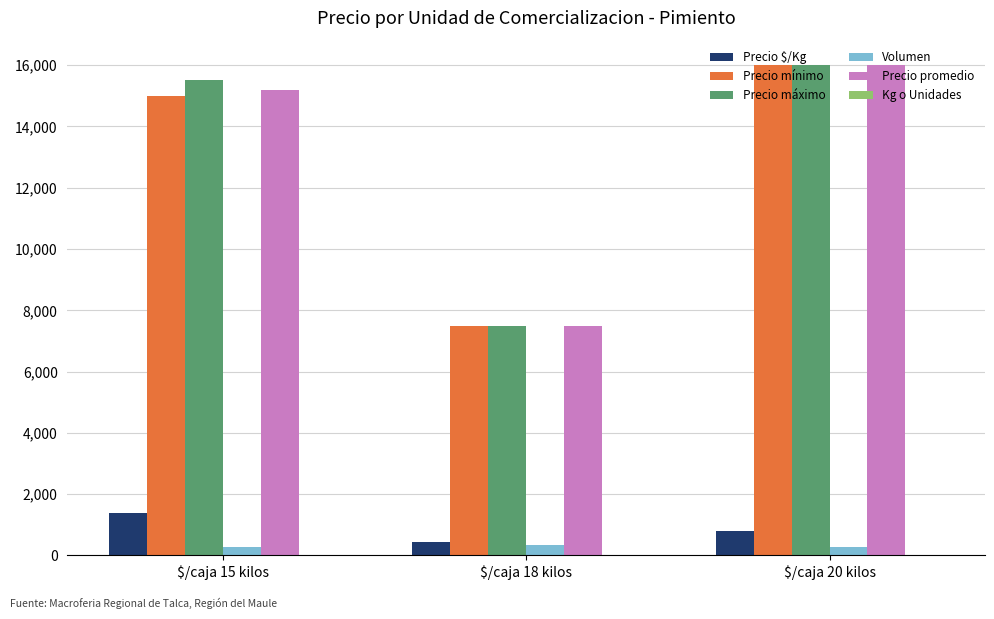

What is the total value across all series at $/caja 18 kilos?

23295